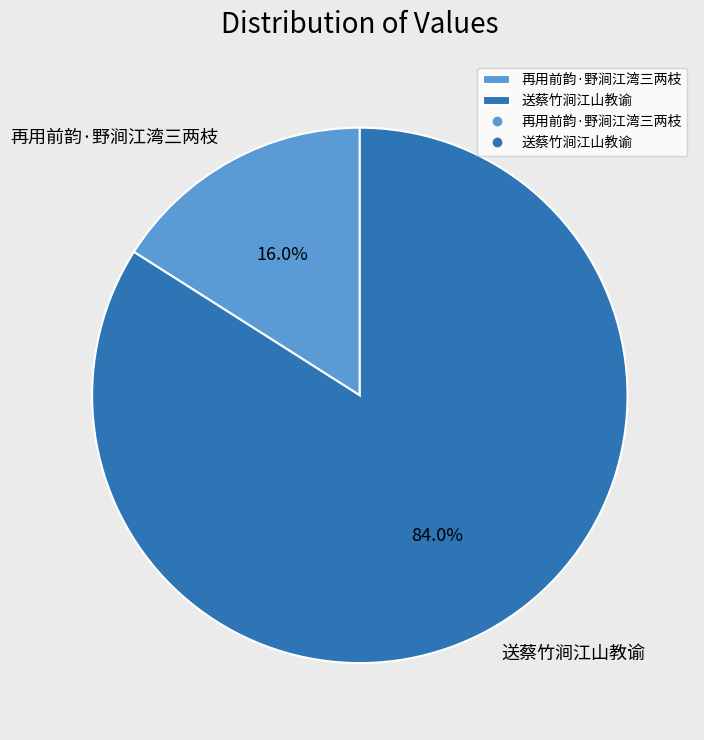

Rank the categories by value from highest to lowest.

送蔡竹涧江山教谕, 再用前韵·野涧江湾三两枝